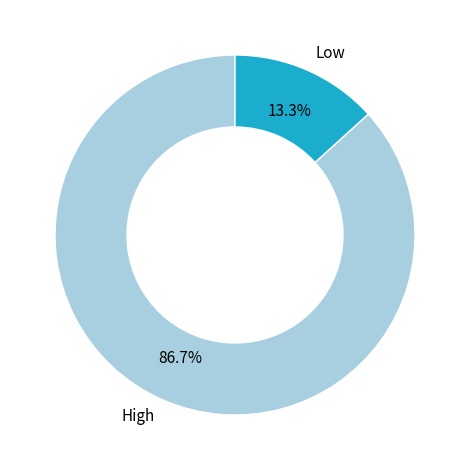

Which slice is the largest?

High